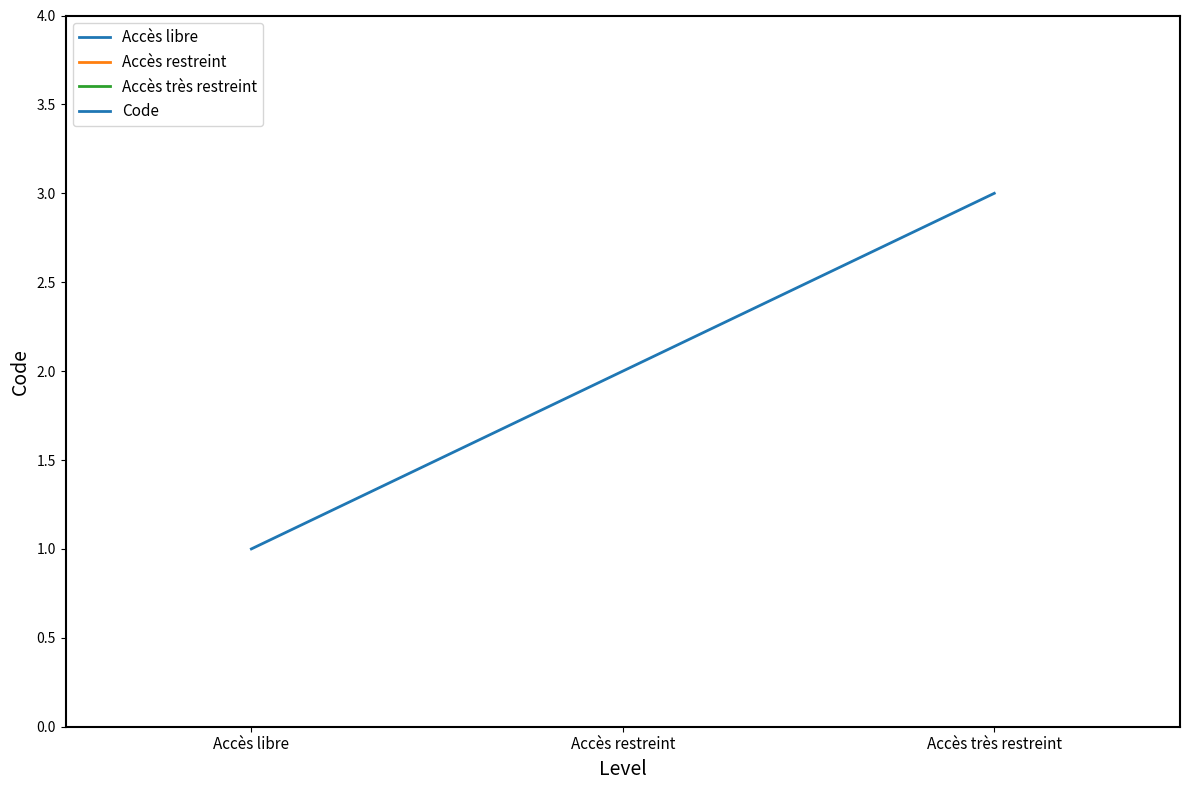

What is the smallest value displayed?

1